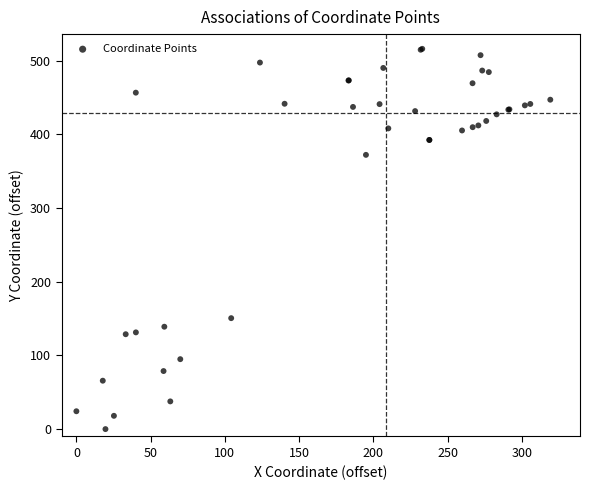

What Y value in the scatter plot is closest to 258?

150.6